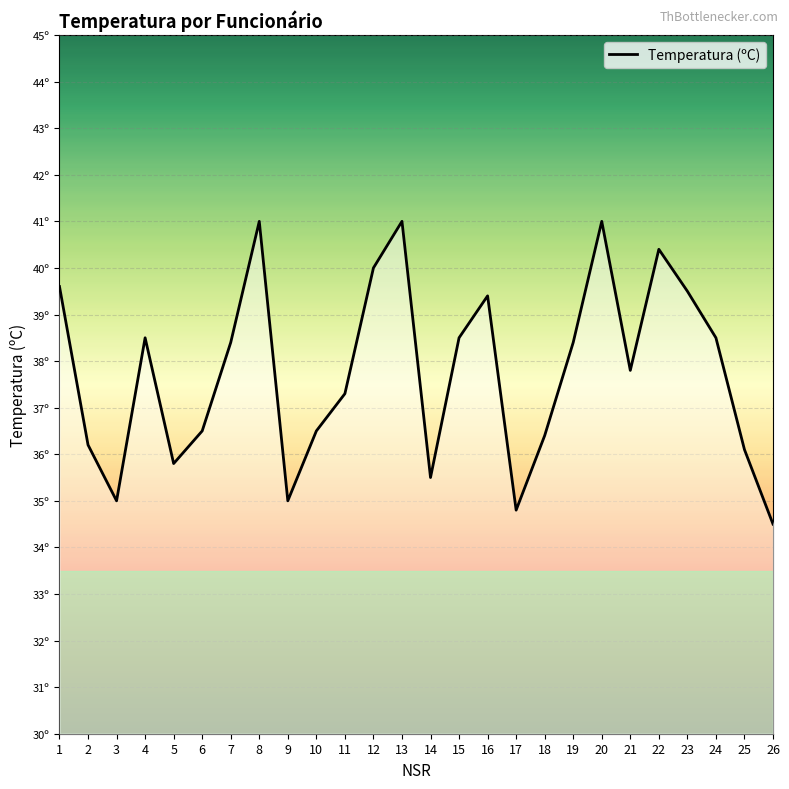

True or false: the data shows 13.7 at 21.

False